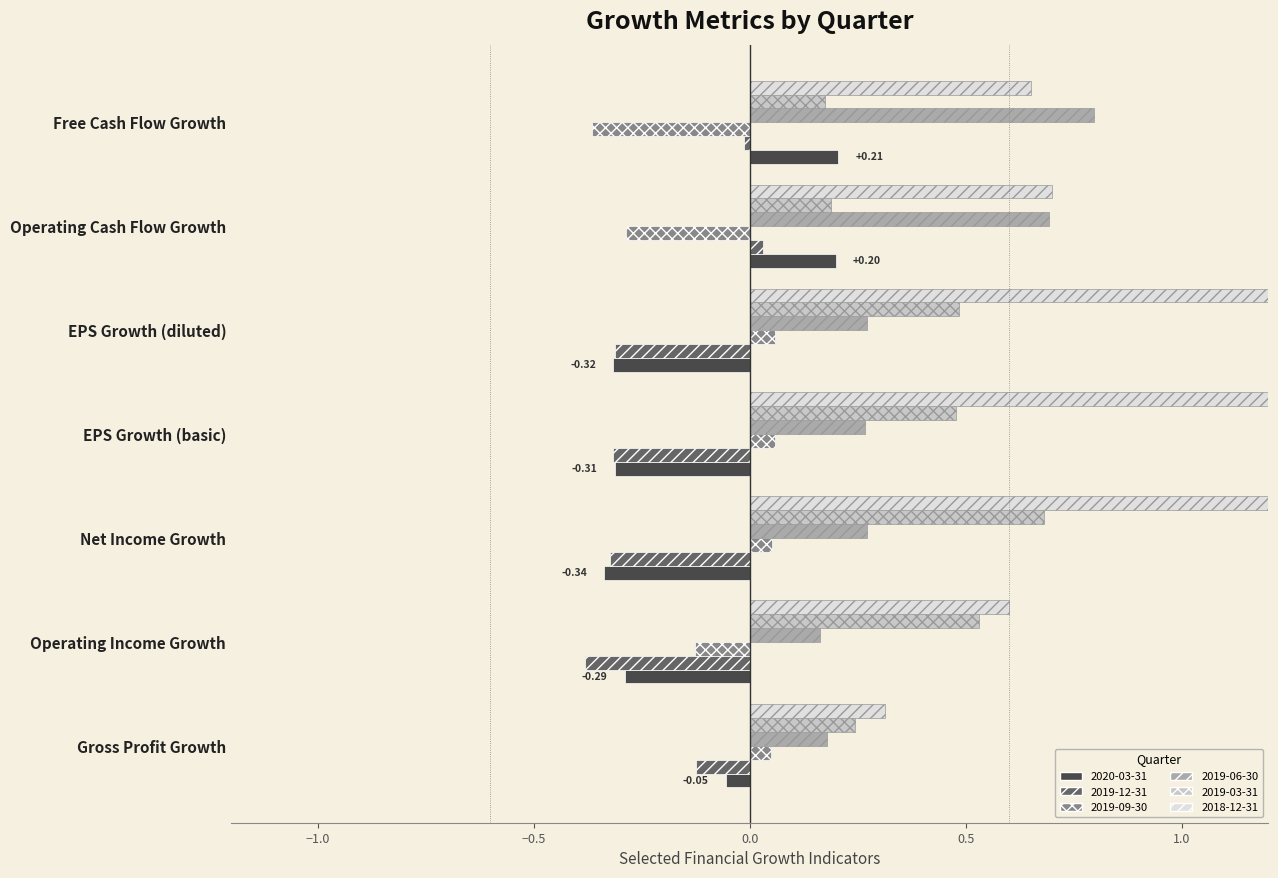

At which category is the sum across all series the highest?

Net Income Growth